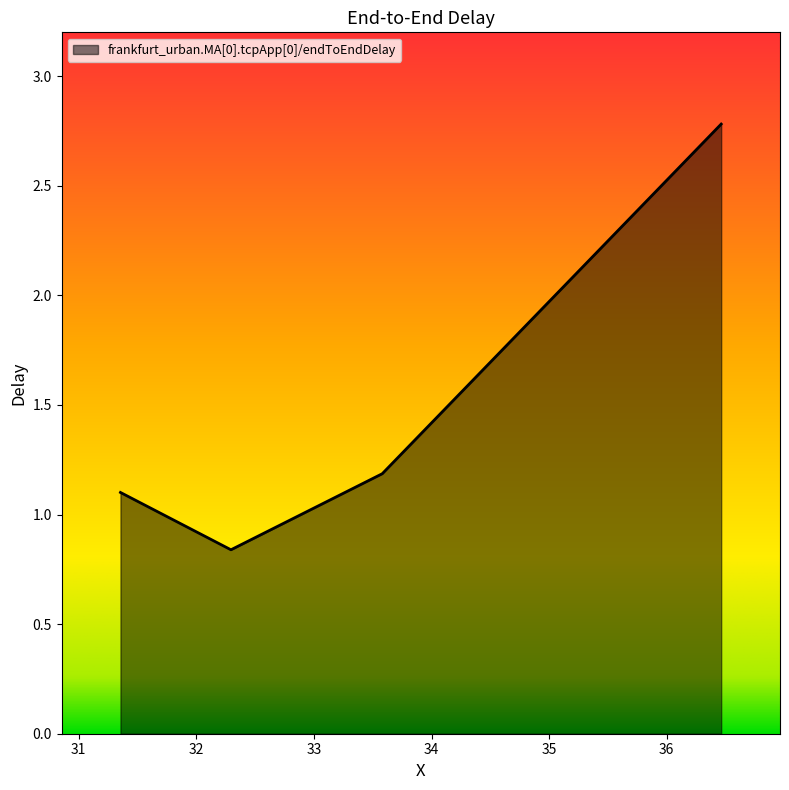

Count the number of data series in this chart.

1